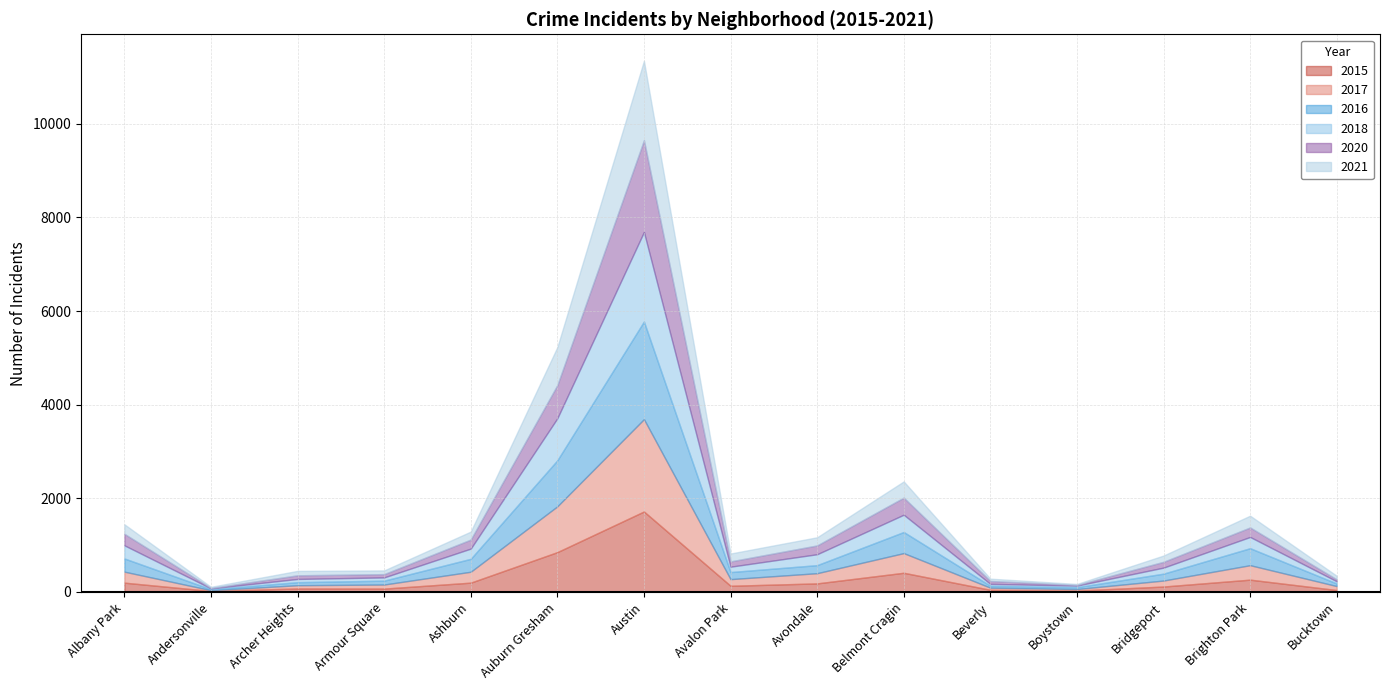

In 2017, how many points are lower than both neighbors (excluding endpoints)?

3